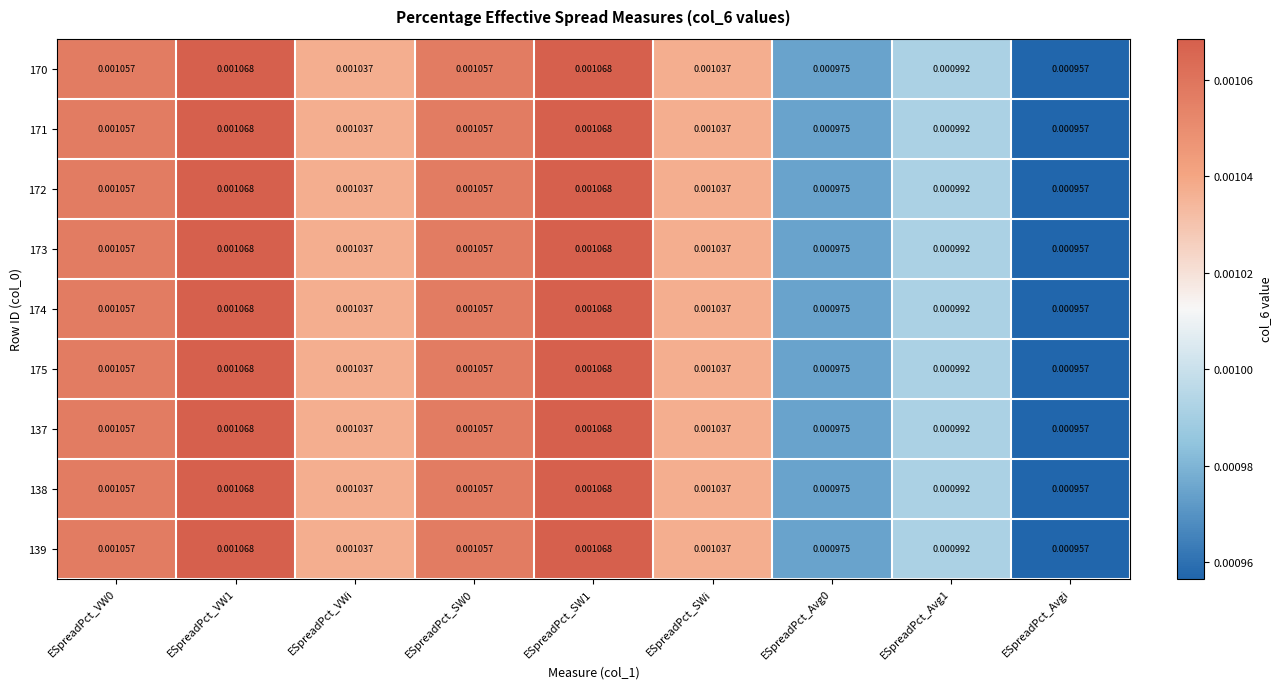

Is the value of 175 at ESpreadPct_Avg1 greater than the value of 138 at ESpreadPct_SW1?

No